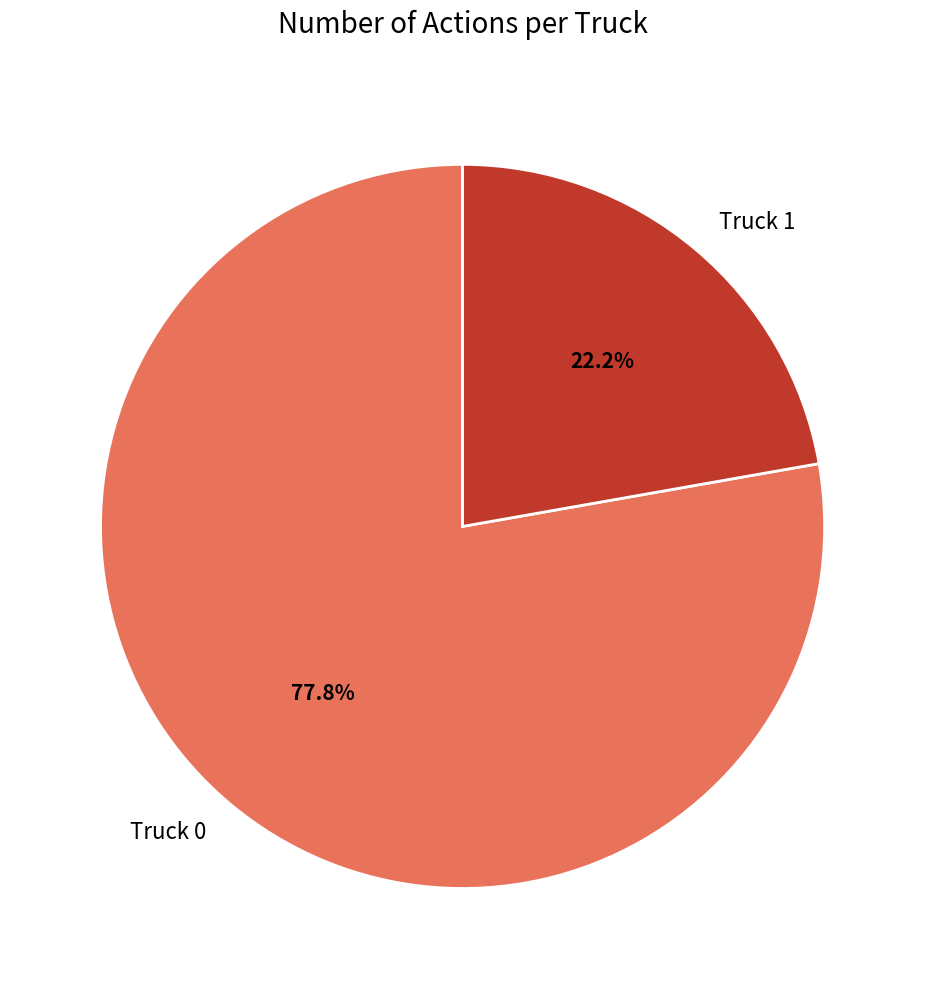

How many slices are in this pie chart?

2